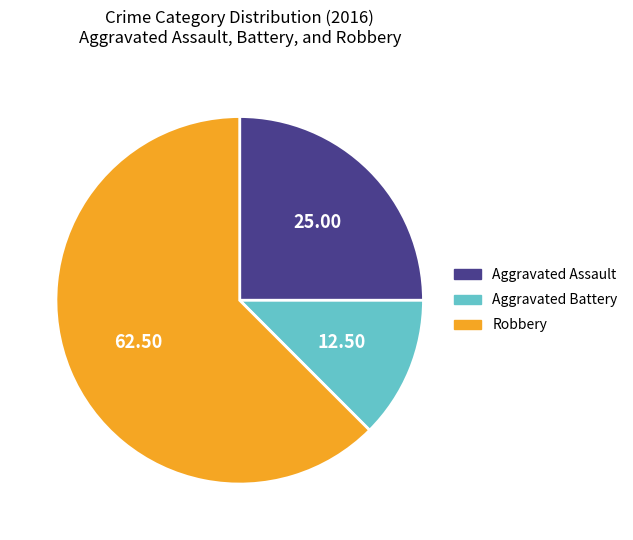

Between Robbery and Aggravated Battery, which is larger?

Robbery